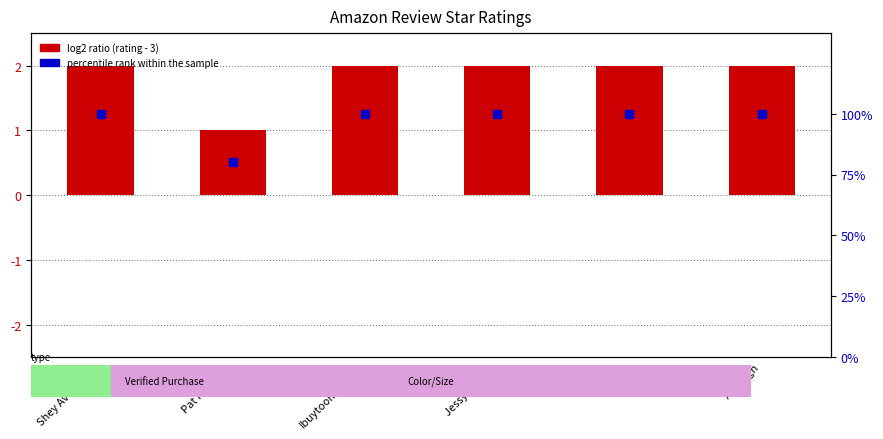

At which category is the sum across all series the highest?

Shey Ave virgen